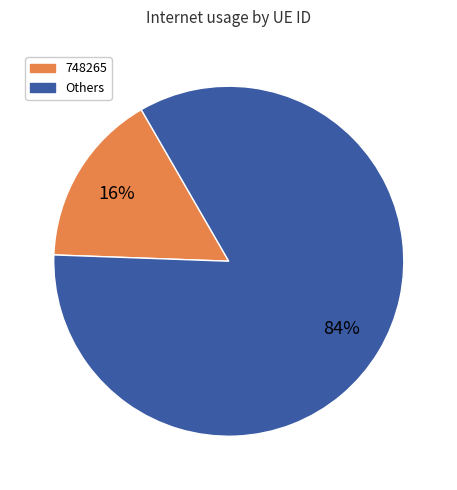

To the nearest percent, what is the difference between the largest and smallest slice percentages?

68%